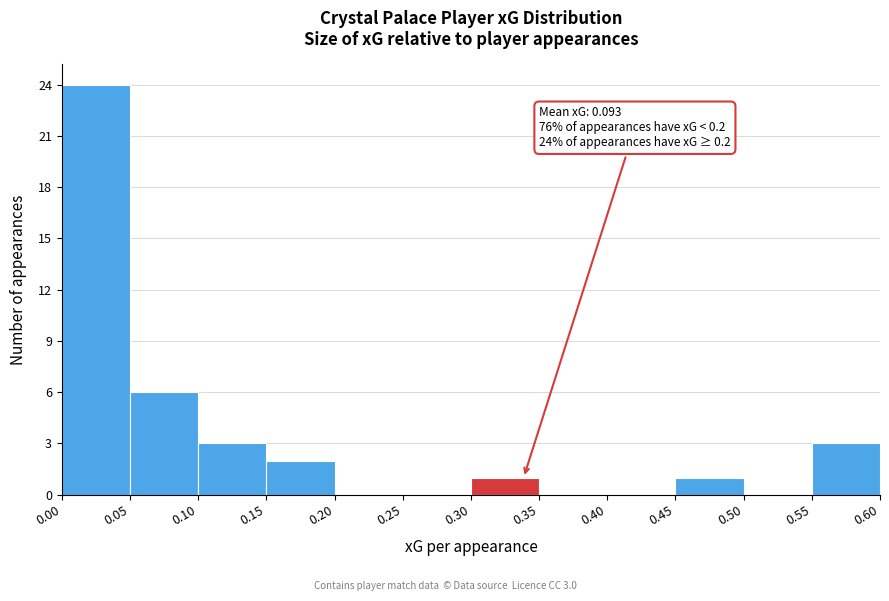

Over which range of the x-axis is the bar tallest?

0.00 to 0.05